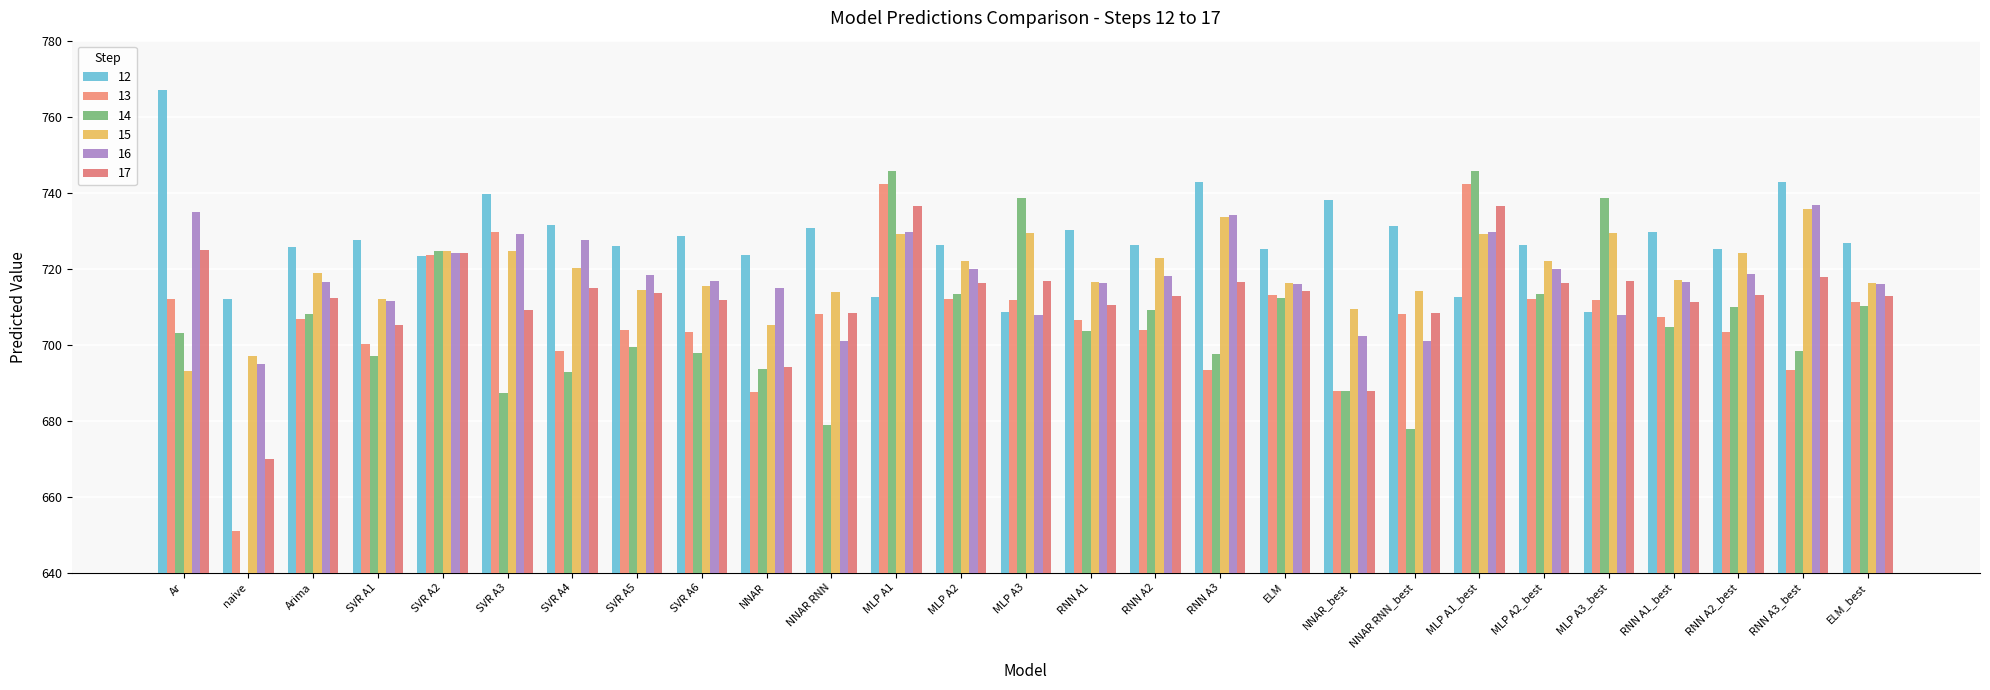

What is the label of the 16th bar from the left?

RNN A2